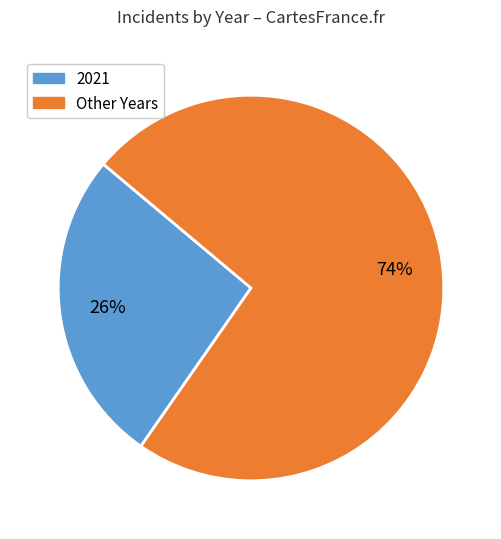

Is there any slice that represents more than half of the pie?

Yes